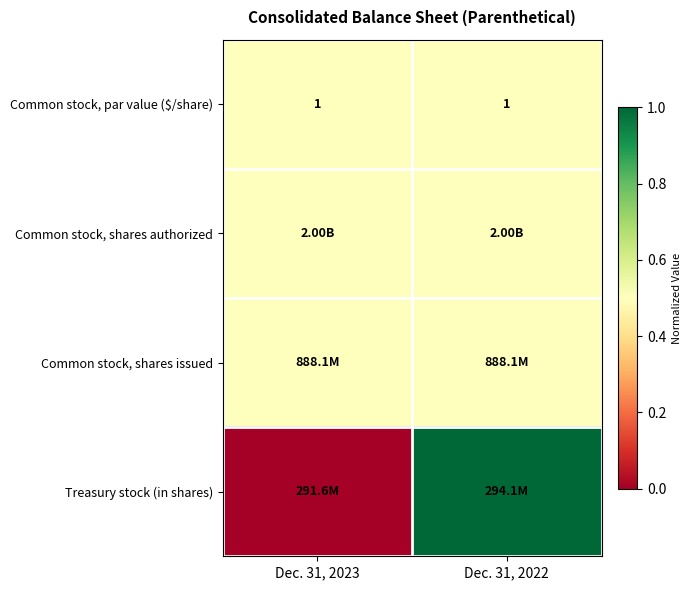

At which category is the sum across all series the highest?

Dec. 31, 2022